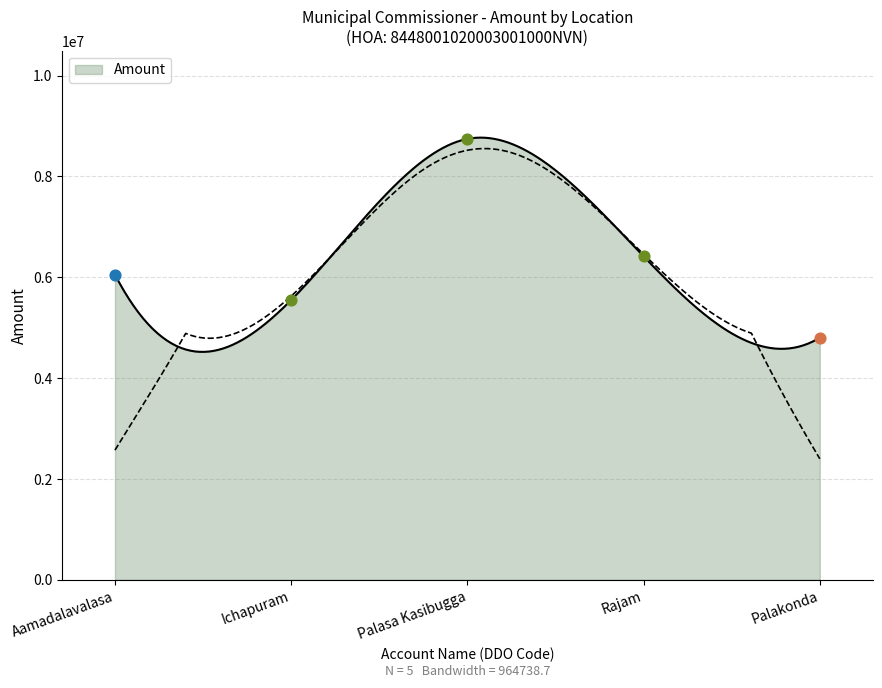

Approximately how many times larger is the value at Ichapuram compared to Palasa Kasibugga?

0.6